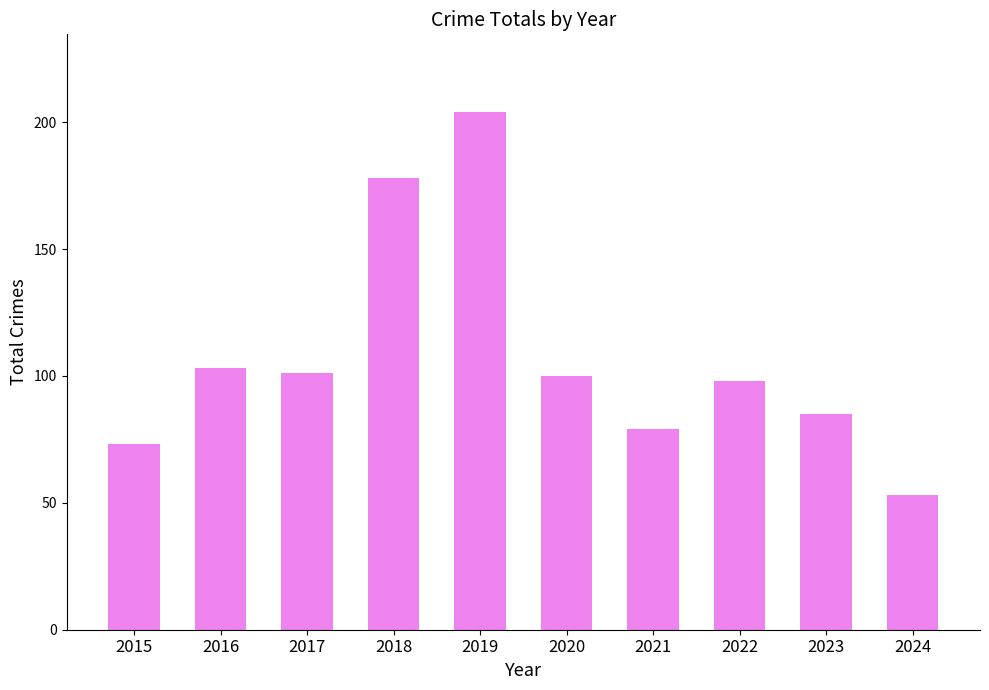

Approximately how many times larger is the value at 2016 compared to 2022?

1.1